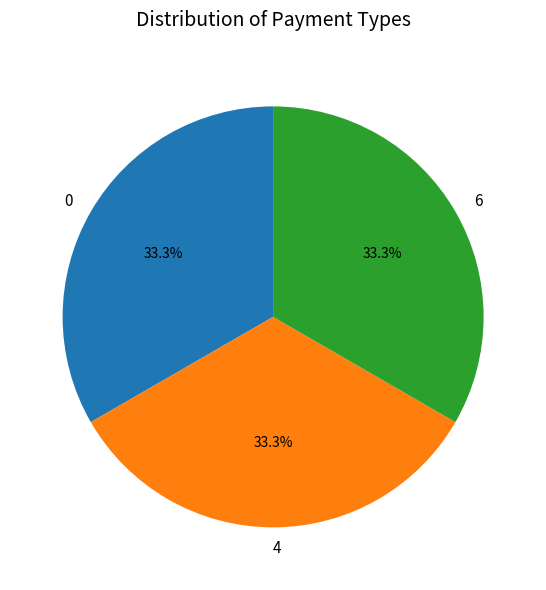

To the nearest percent, what portion does 4 represent?

33%